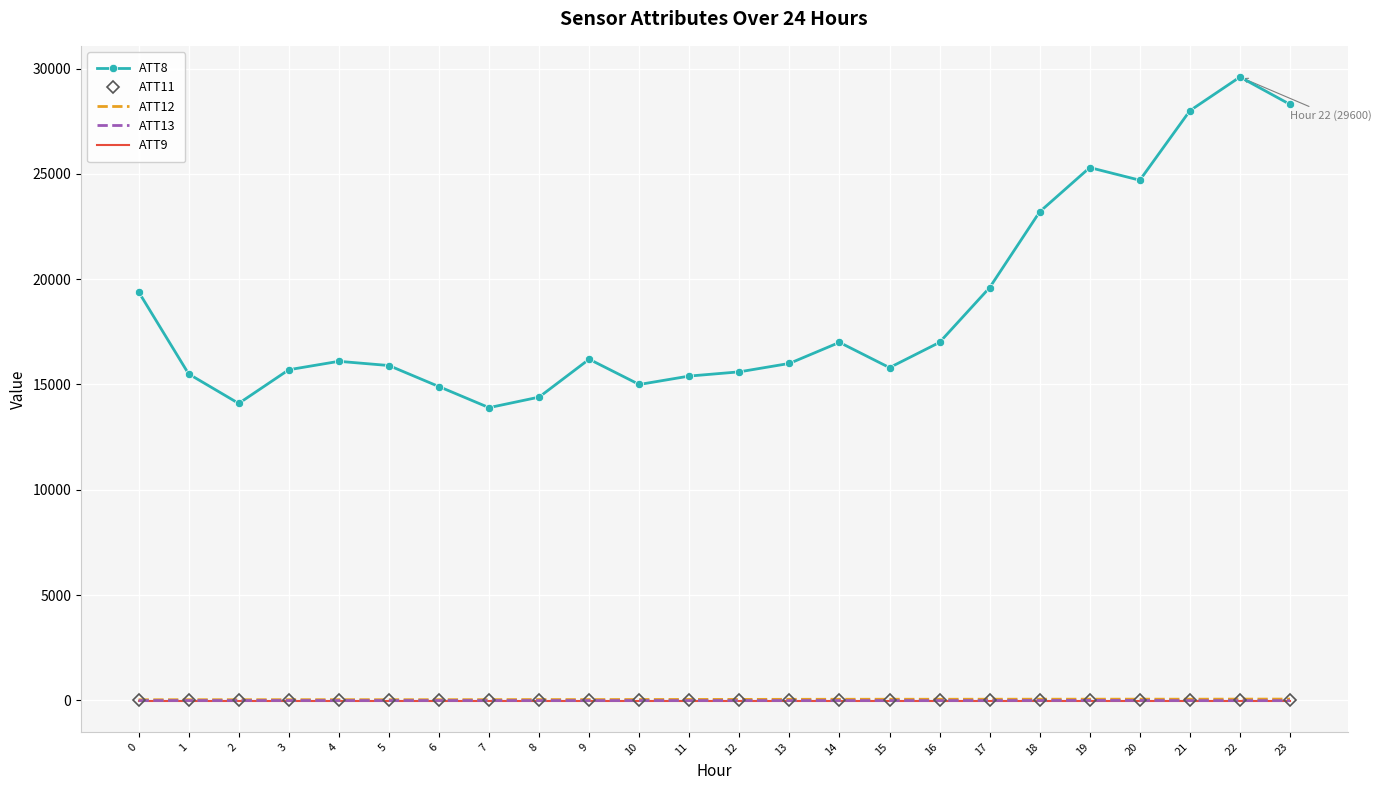

What is the greatest value displayed?

29600.0